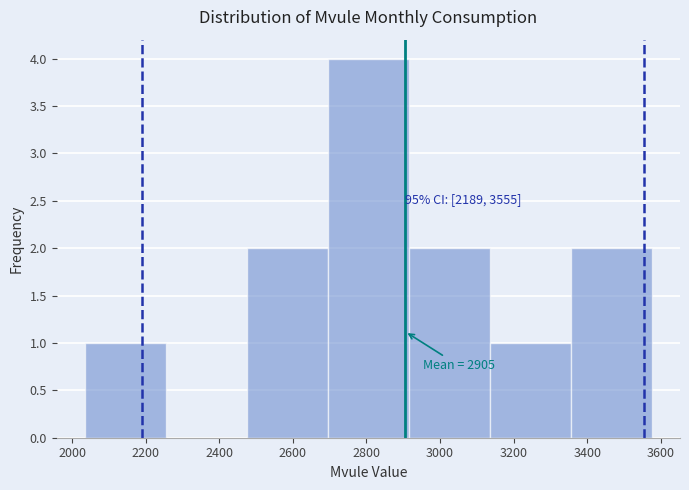

Over which range of the x-axis is the bar tallest?

2700 to 2920